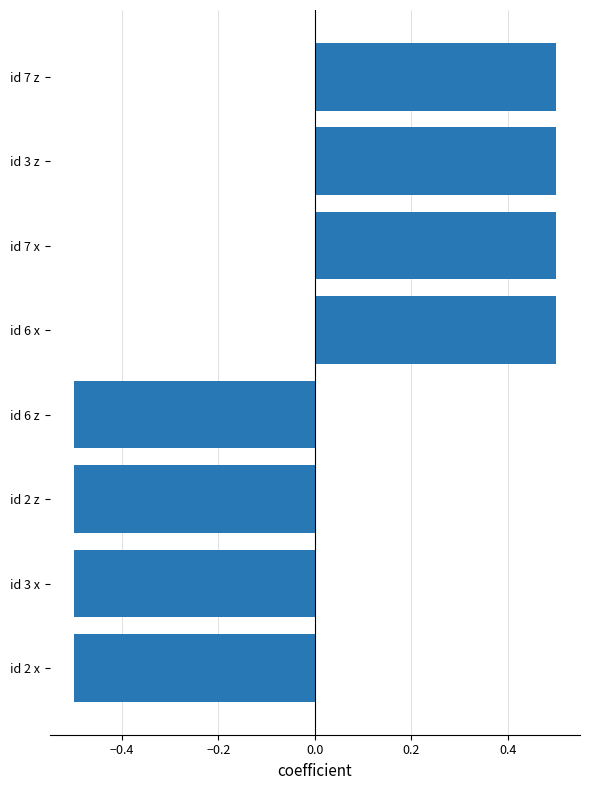

True or false: the data shows -0.9 at id 6 z.

False